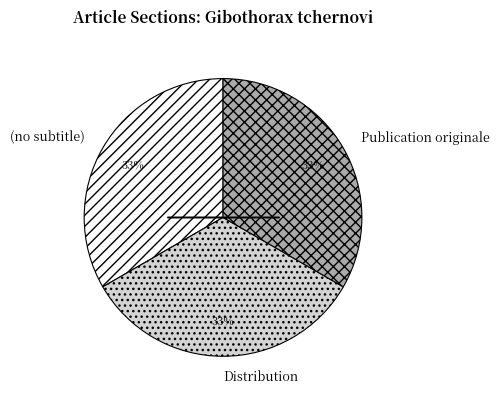

Does (no subtitle) represent more than half of the total?

No